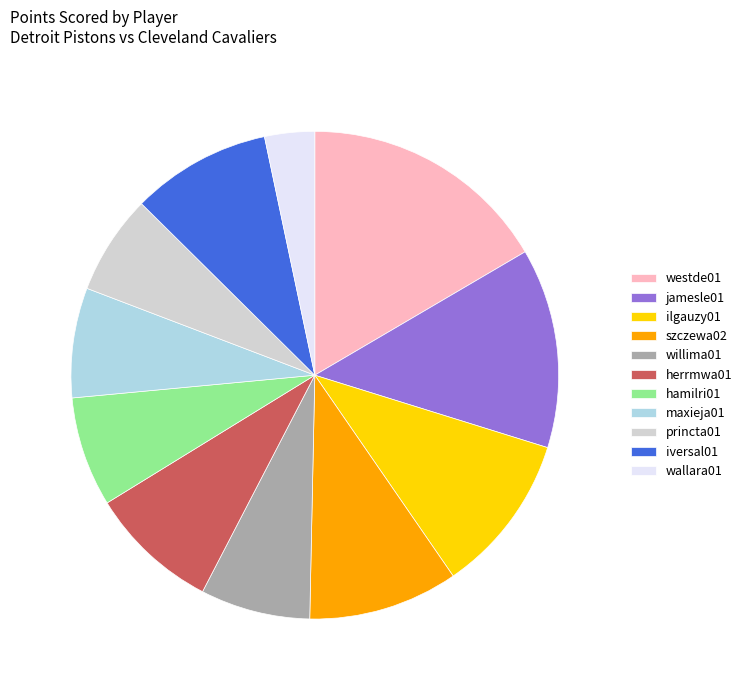

True or false: jamesle01 accounts for 28% of the total.

False